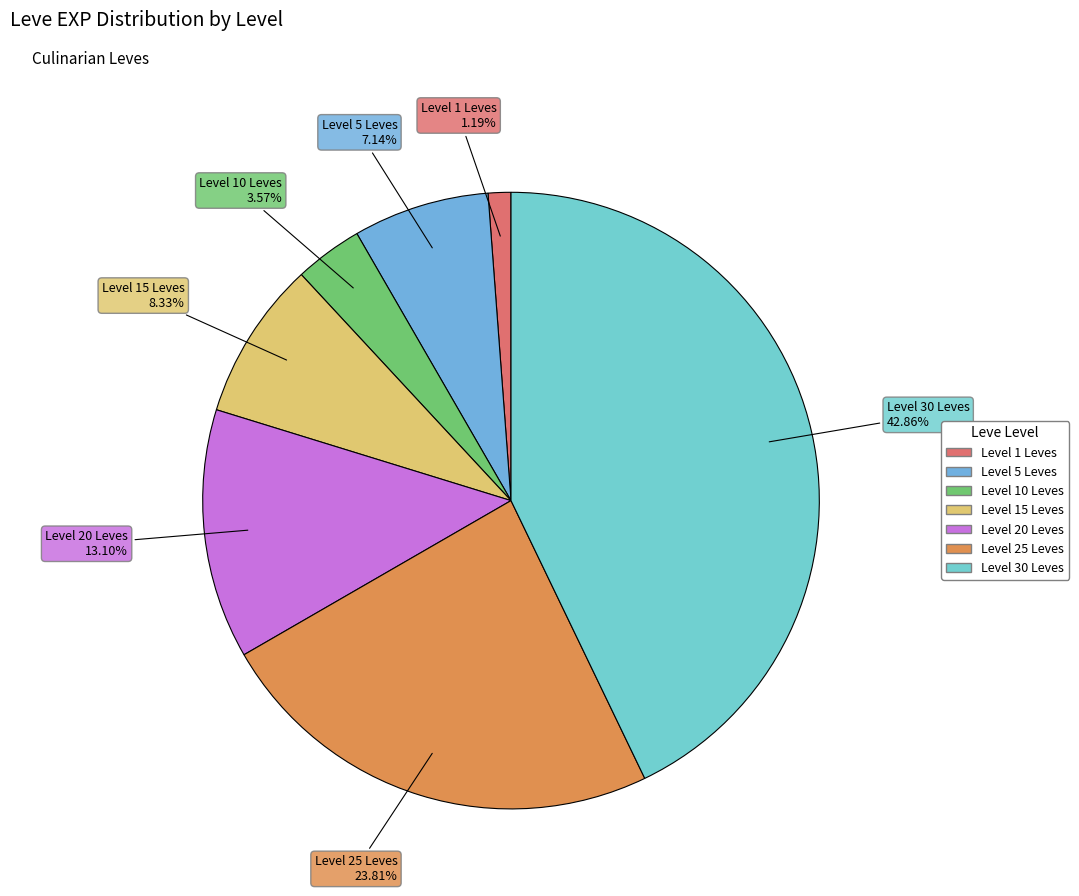

Rank the categories by value from highest to lowest.

Level 30 Leves, Level 25 Leves, Level 20 Leves, Level 15 Leves, Level 5 Leves, Level 10 Leves, Level 1 Leves